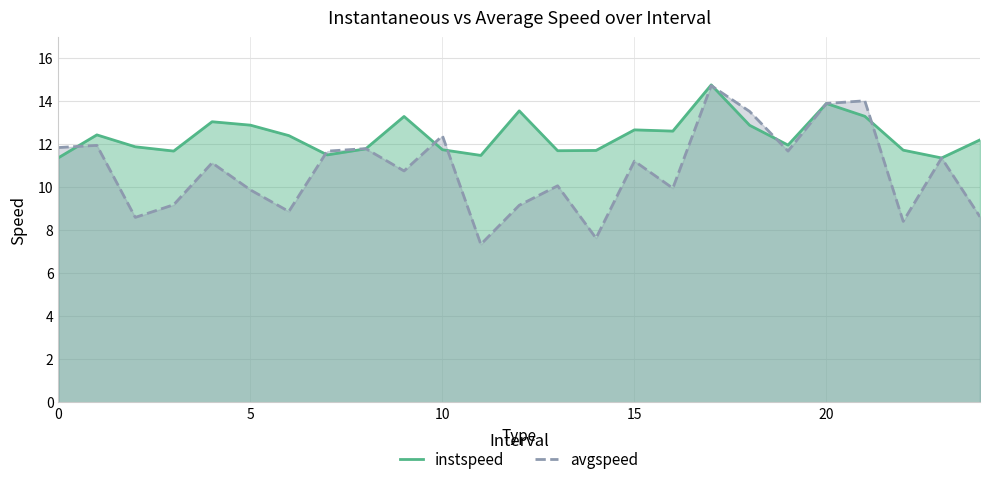

What are all the series names shown in the legend?

instspeed, avgspeed